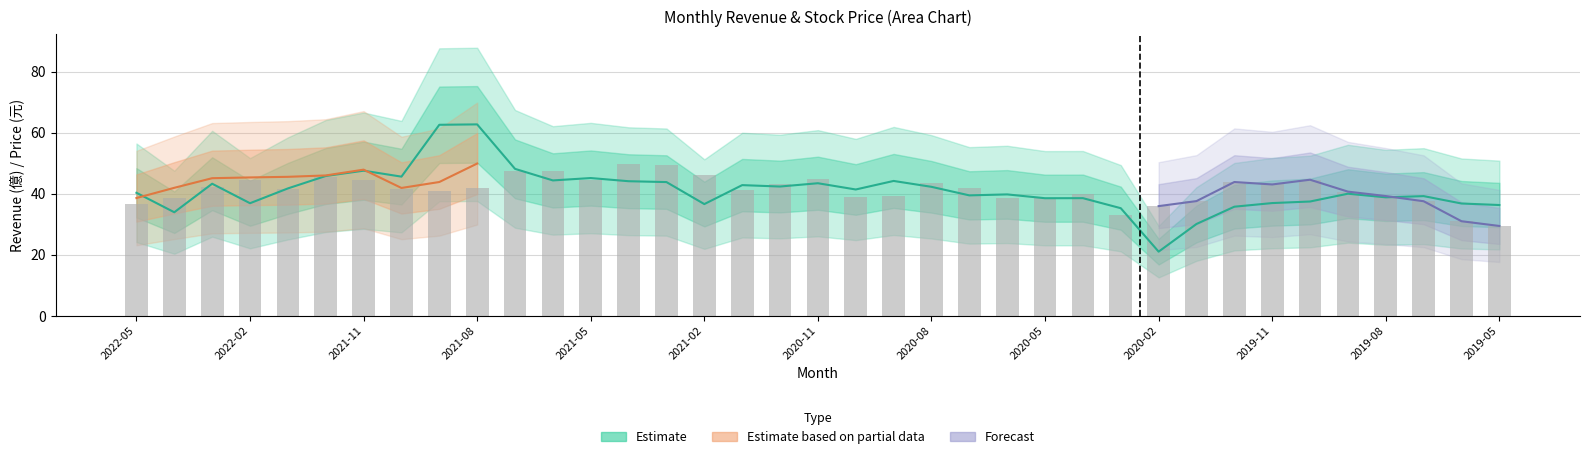

Is it true that the value at 2020-05 is 24.5?

False